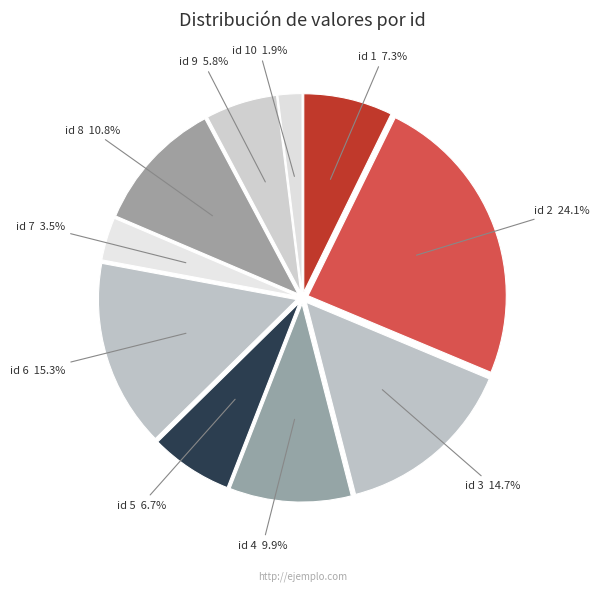

To the nearest percent, what is the difference between the largest and smallest slice percentages?

22%